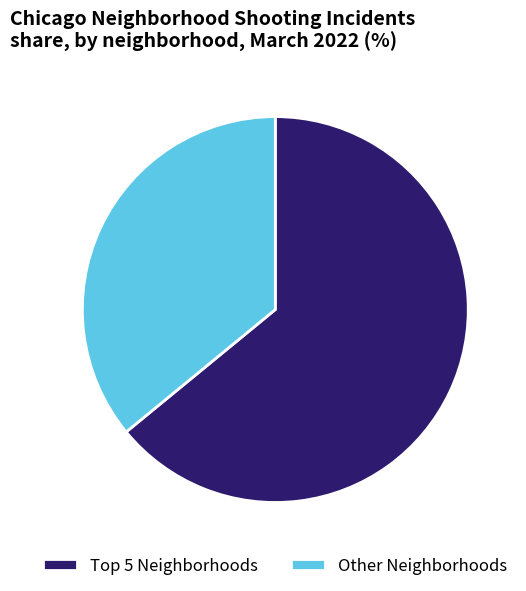

Rank the categories by value from highest to lowest.

Top 5 Neighborhoods, Other Neighborhoods